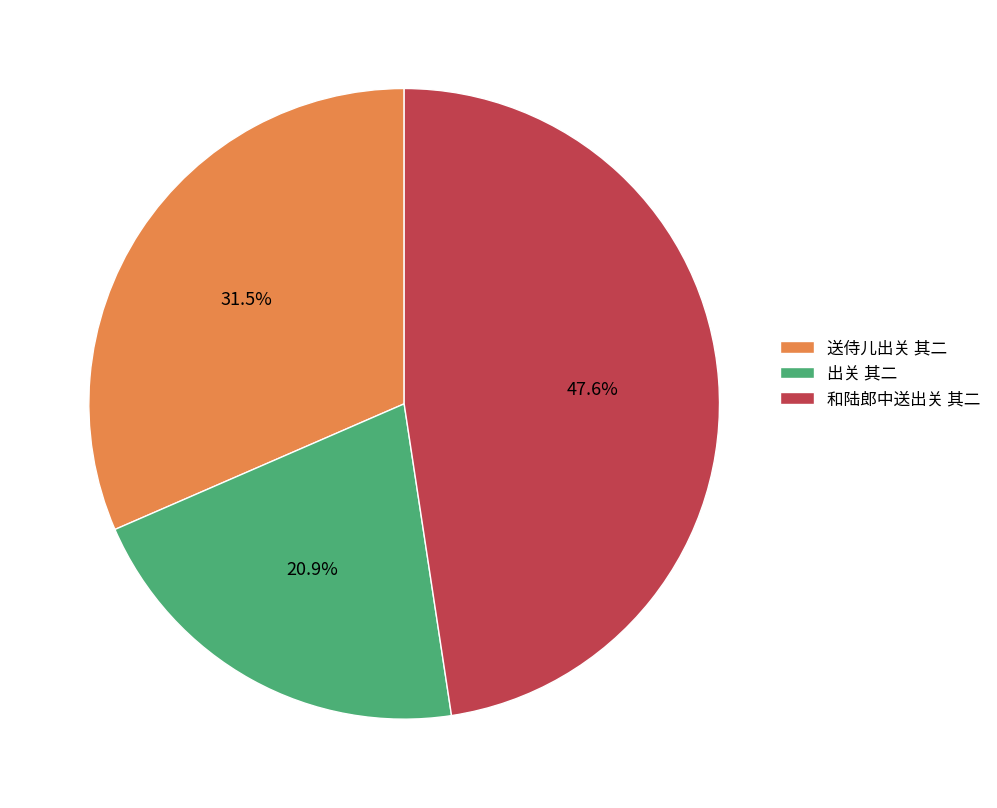

True or false: 出关 其二 accounts for 21% of the total.

True